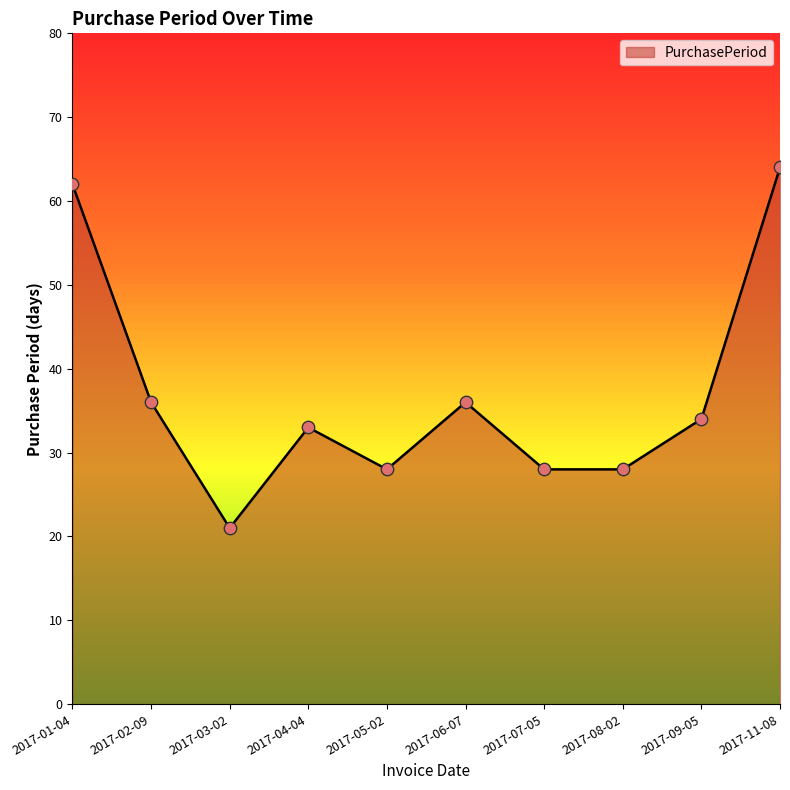

Which has a higher value, 2017-01-04 or 2017-03-02?

2017-01-04